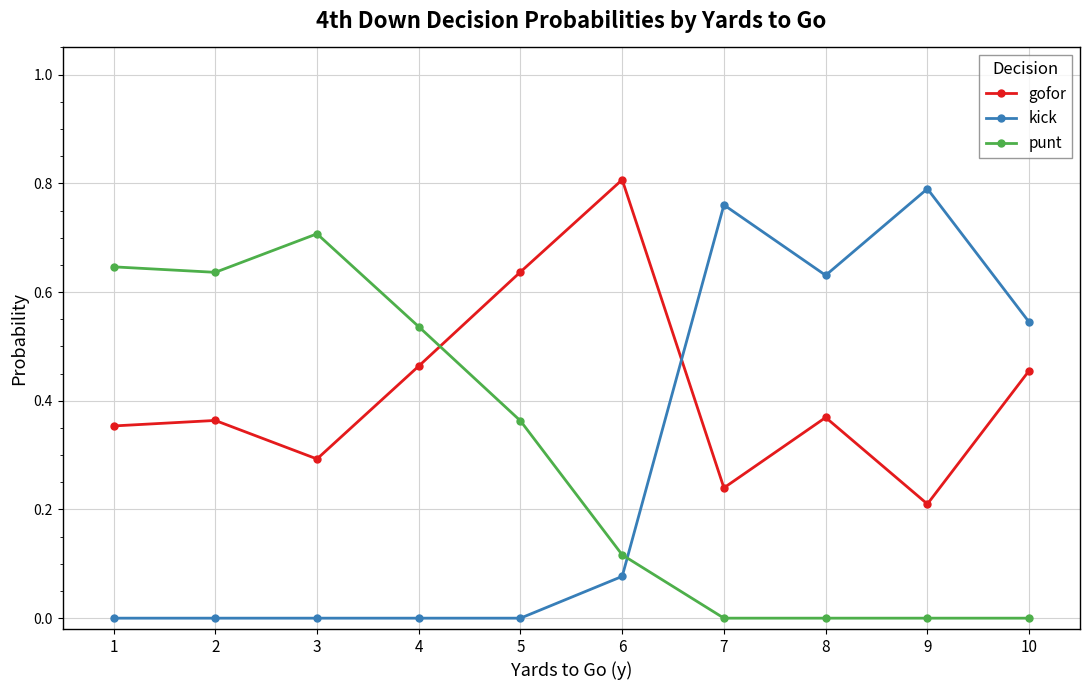

How many interior local valleys does the gofor series have?

3